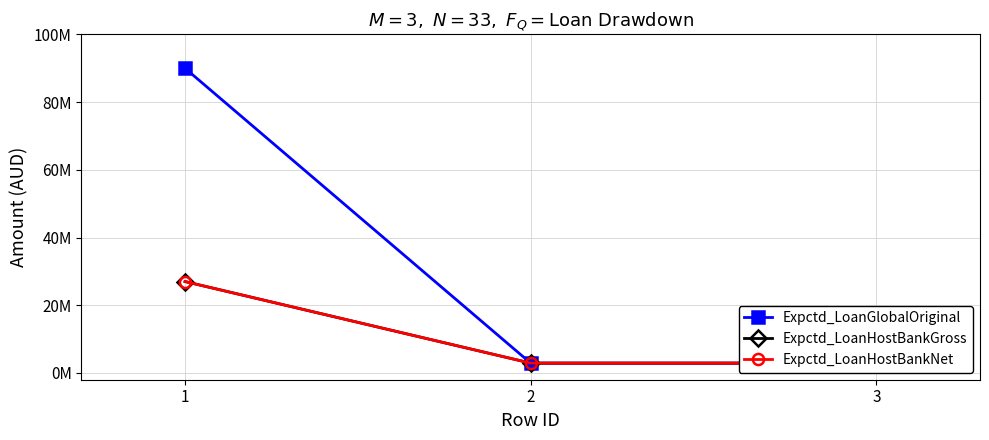

Which series changed the most between 1 and 3?

Expctd_LoanGlobalOriginal